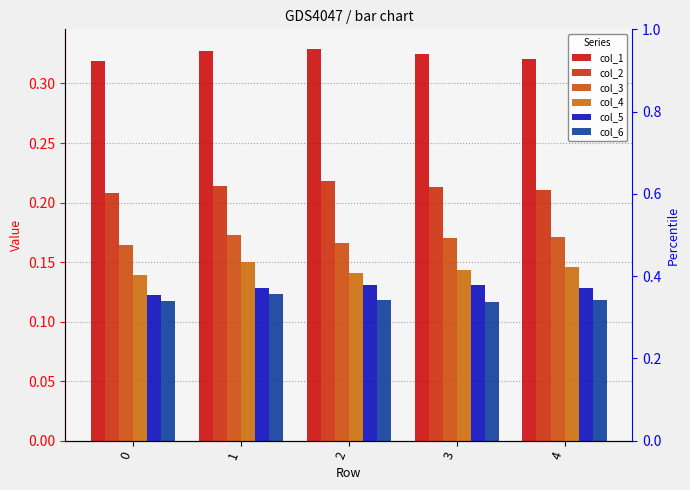

Rank the series by their maximum value, from highest to lowest.

col_1, col_2, col_3, col_4, col_5, col_6